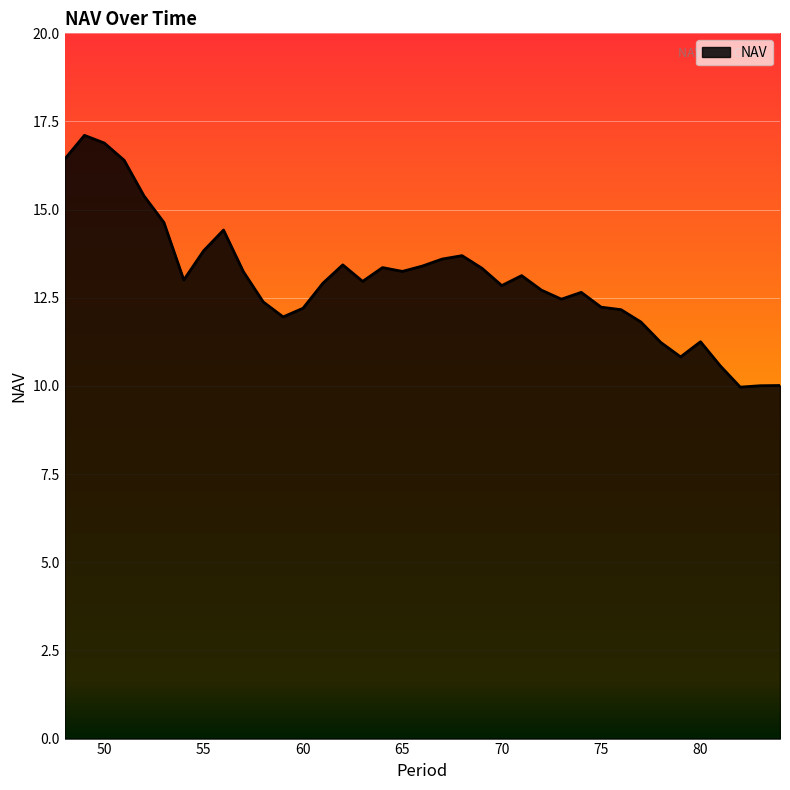

What is the greatest value displayed?

17.1